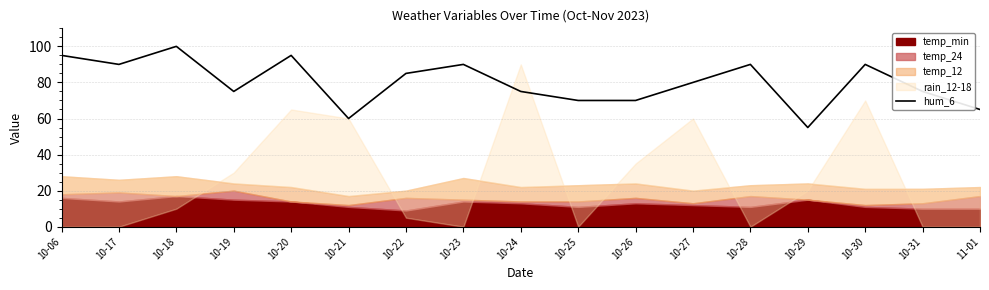

What position from the right is 10-21?

12